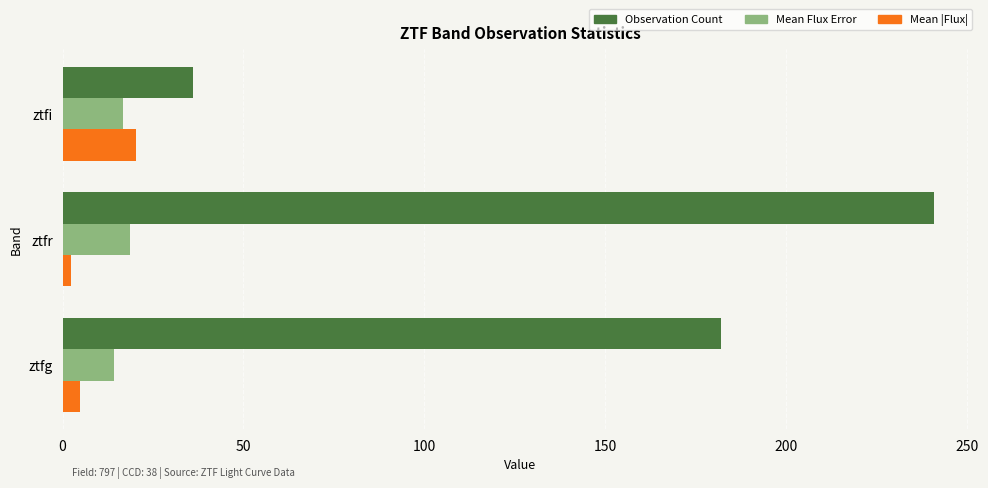

The Observation Count series shows 104.4 at ztfg. True or false?

False